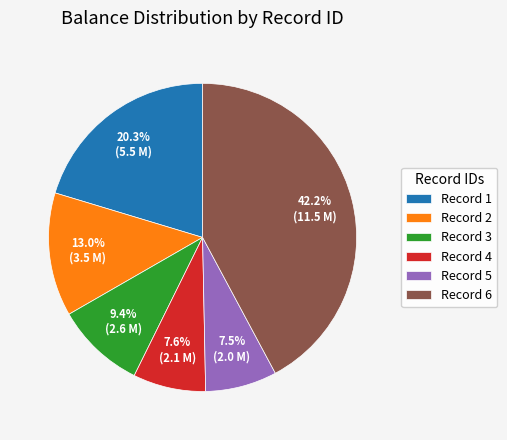

Is there a majority slice in this chart?

No